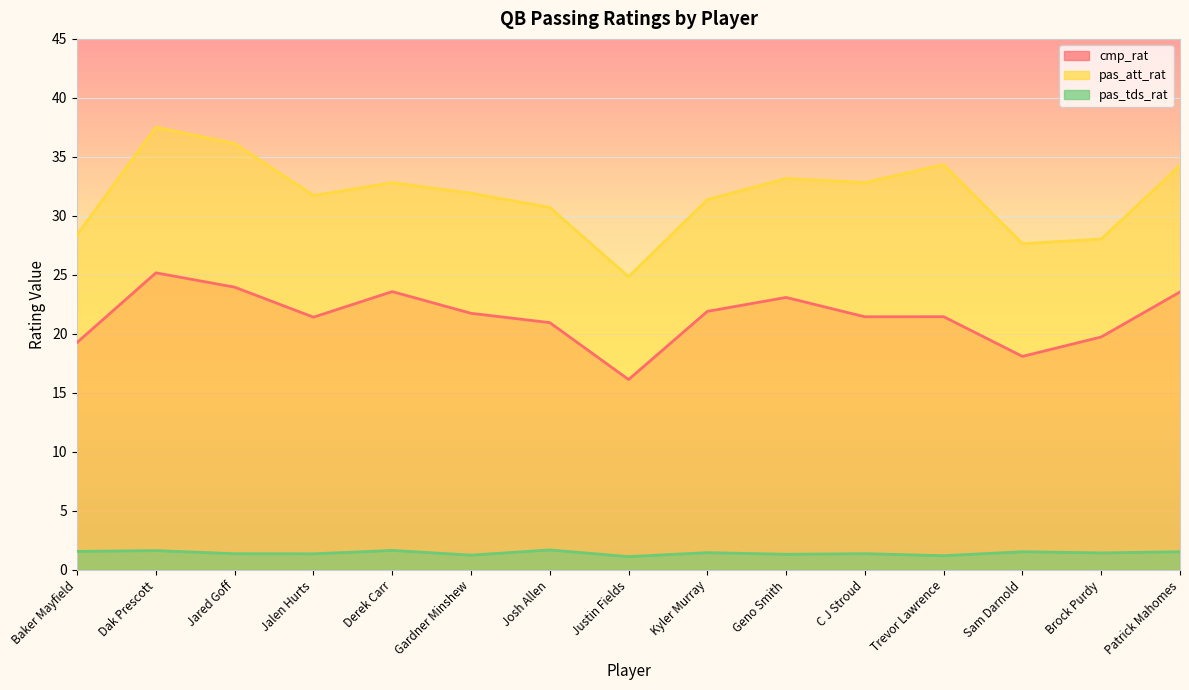

Is it true that cmp_rat equals 25.2 at Dak Prescott?

True